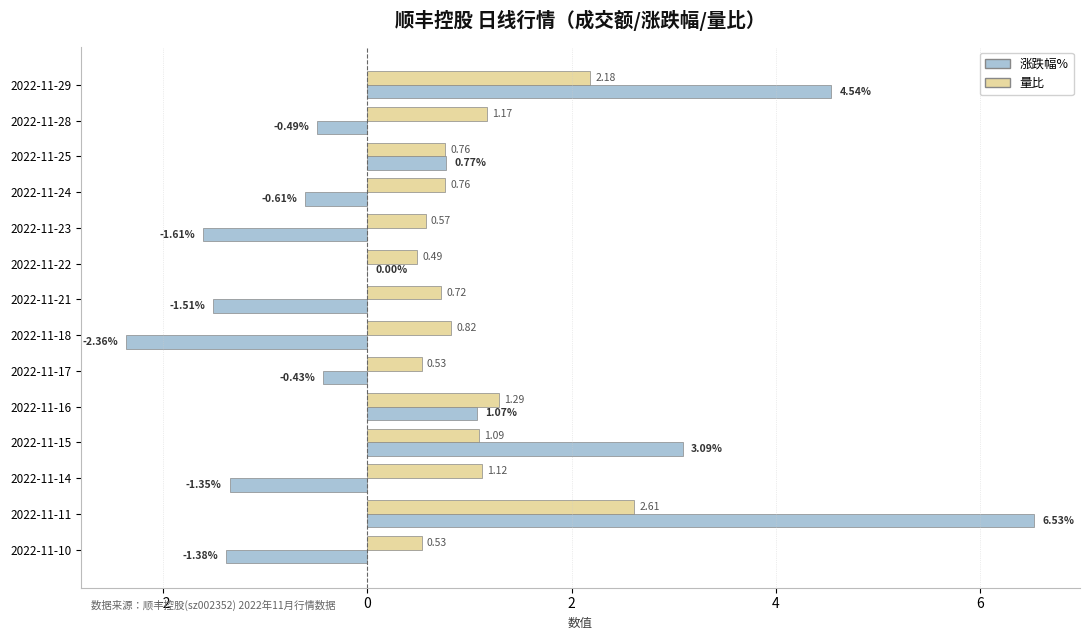

Which series has the largest total across all categories?

量比